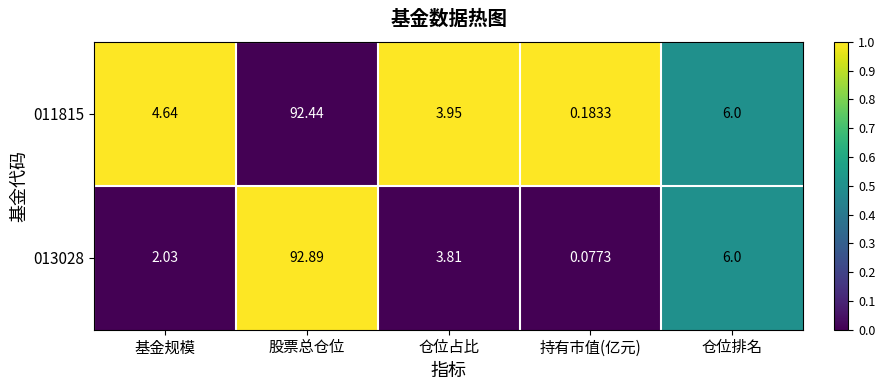

Is the value of 011815 at 仓位排名 greater than the value of 013028 at 基金规模?

Yes